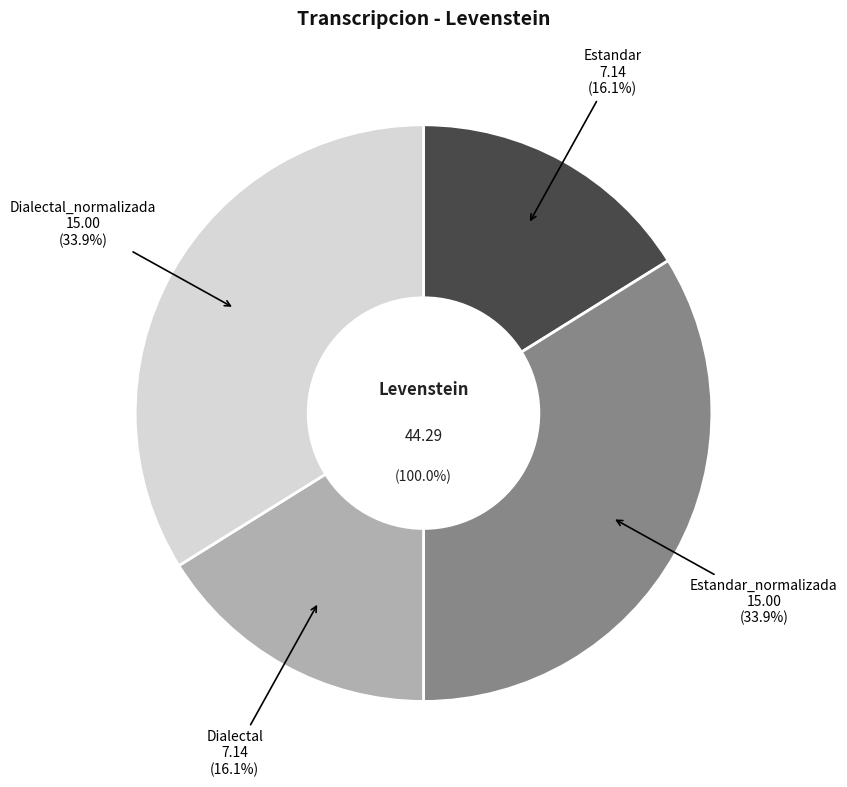

True or false: Estandar_normalizada accounts for 34% of the total.

True